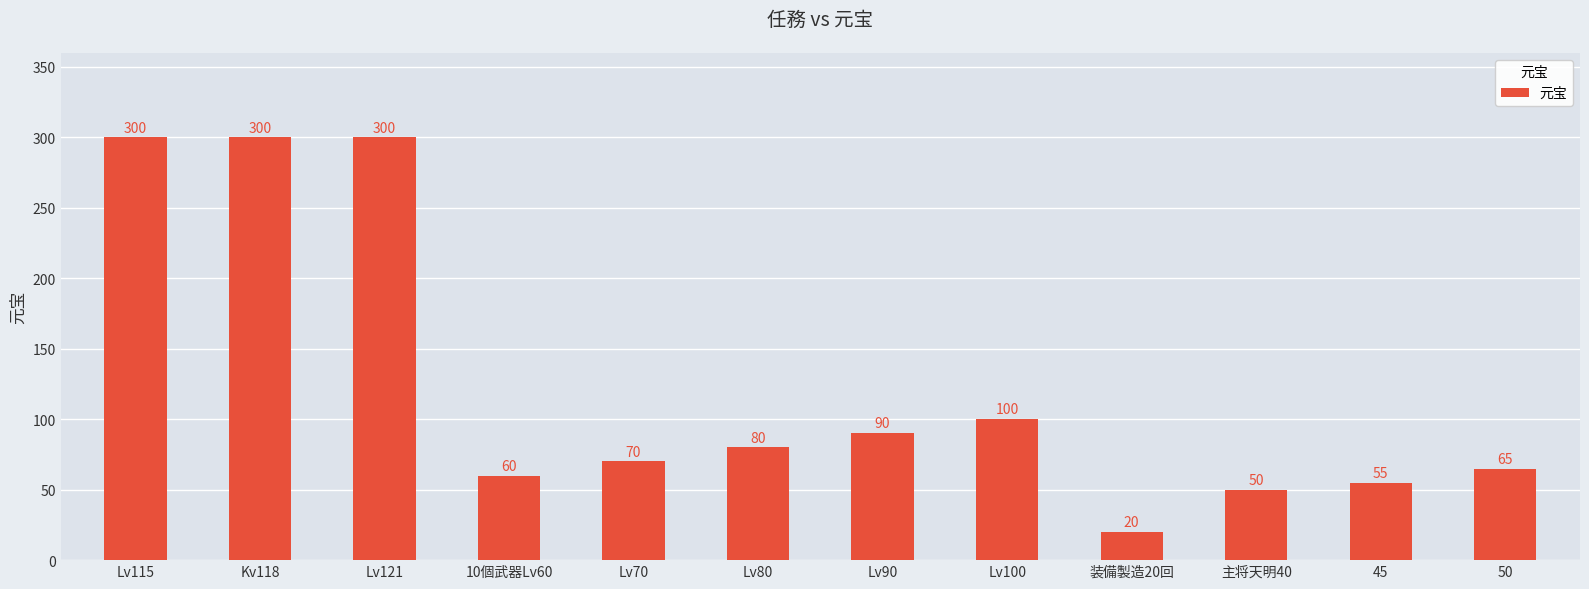

What is the value of the 6th bar from the left?

80